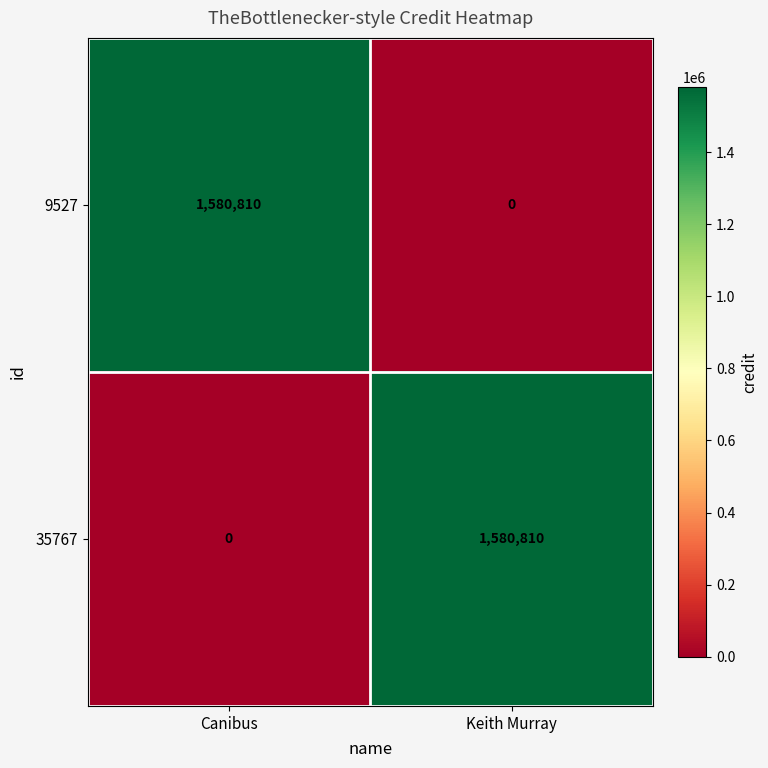

What is the sum of the 9527 values at Canibus and Keith Murray?

1580810